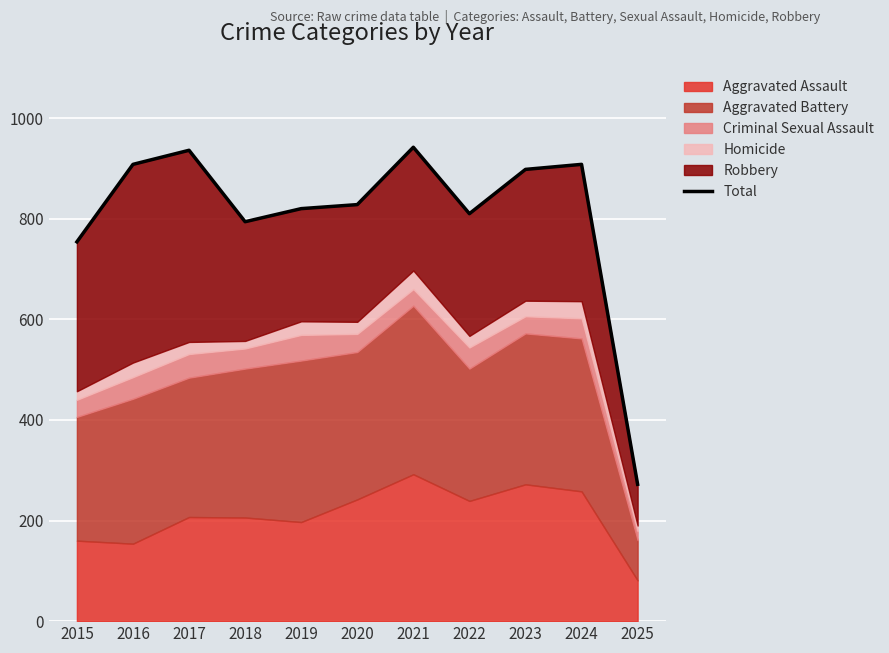

What is the difference between the second highest and second lowest values?

182